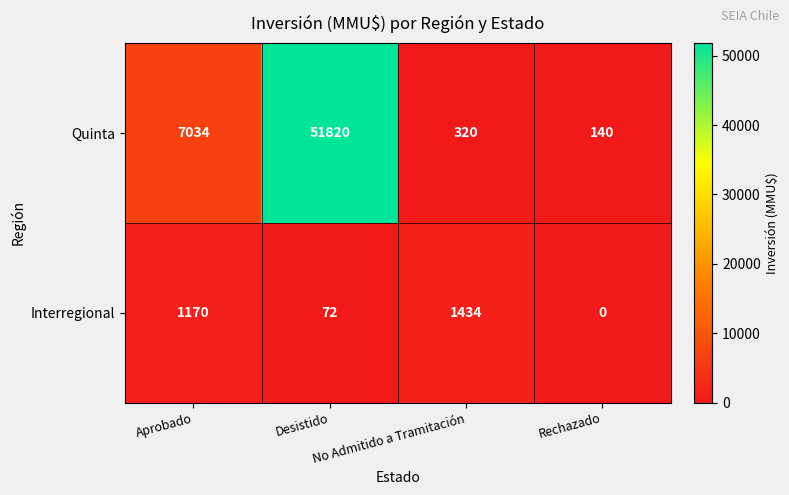

Rank the series by their average value, from lowest to highest.

Interregional, Quinta